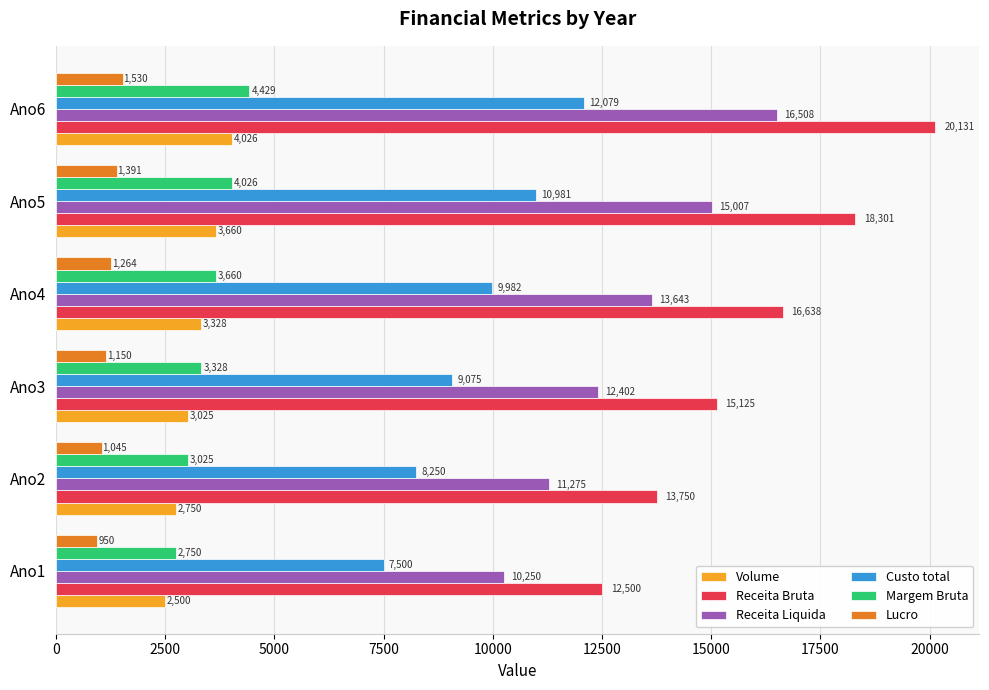

True or false: Receita Bruta has a value of 7920.4 at Ano3.

False